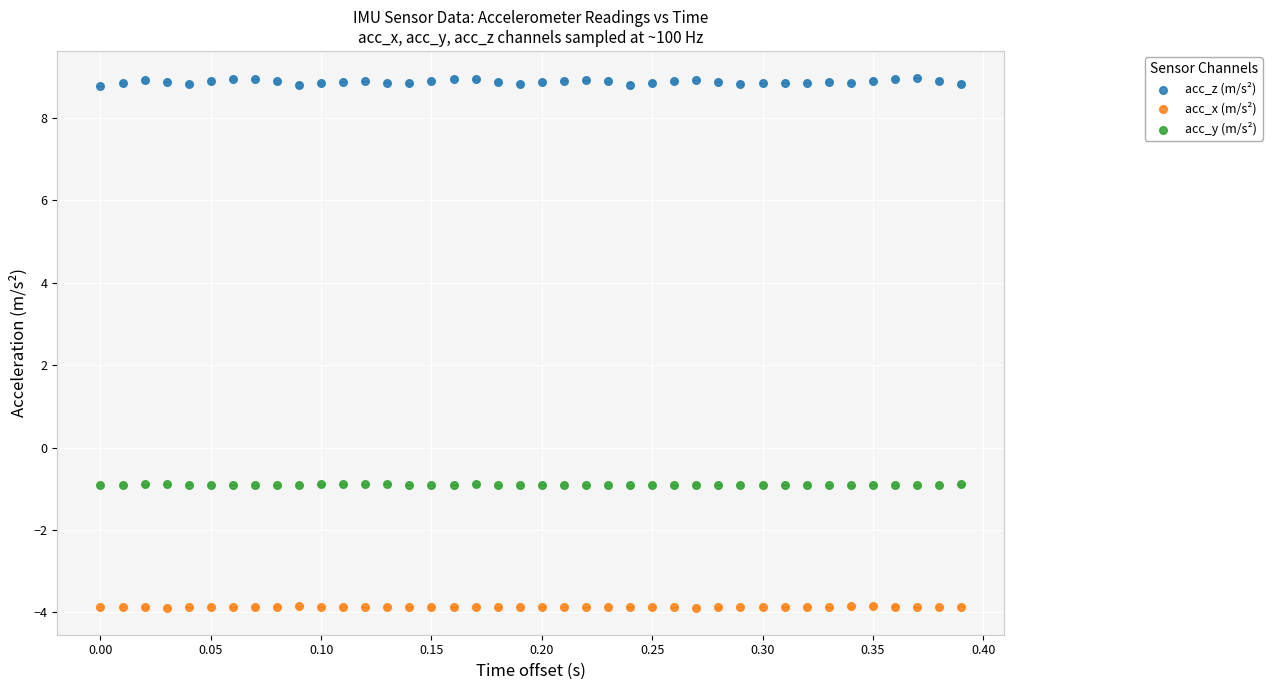

Which series has the widest spread of Y values?

acc_z (m/s²)